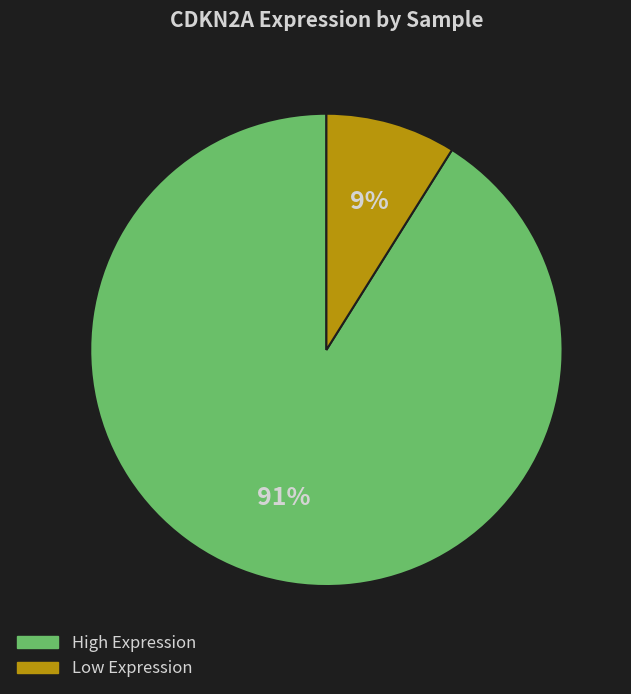

Is the sum of Low Expression and High Expression greater than half?

Yes